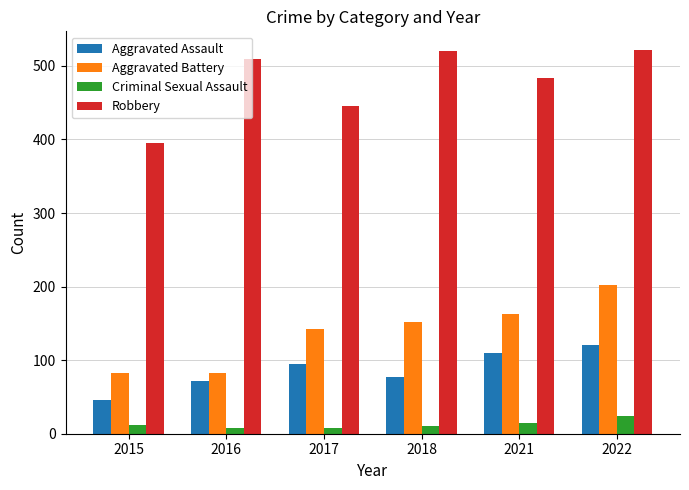

What is the maximum value for Aggravated Assault?

121